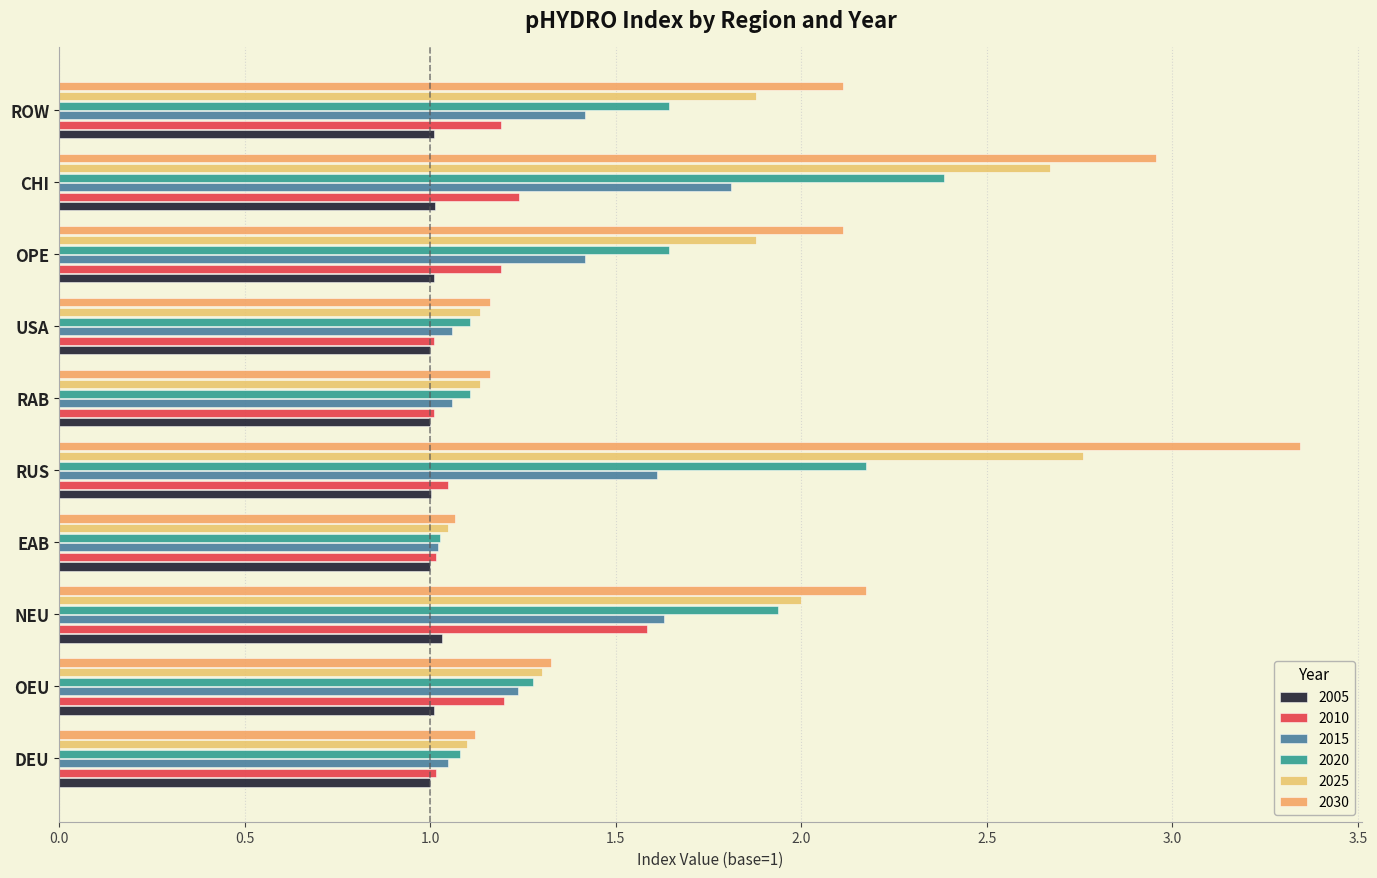

Where does the 2030 series first go above 2?

NEU